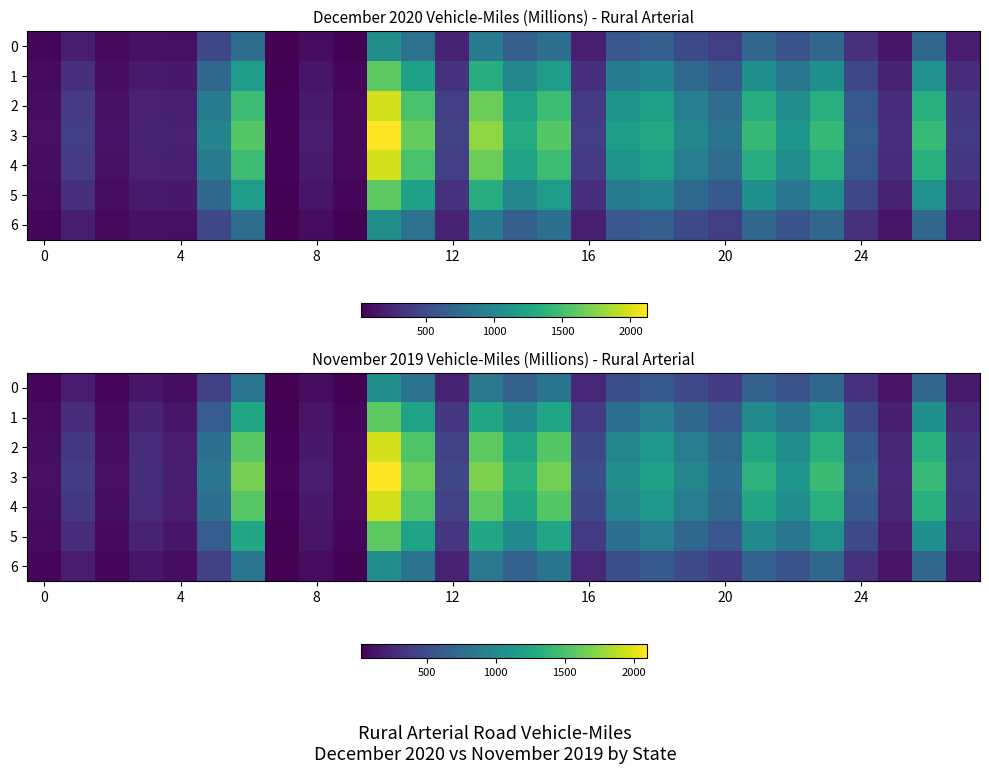

What is the spread (max minus min) of values at 15?

828.0